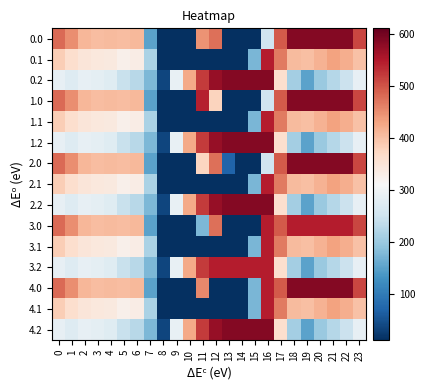

What is the total value across all series at 12?

4641.2